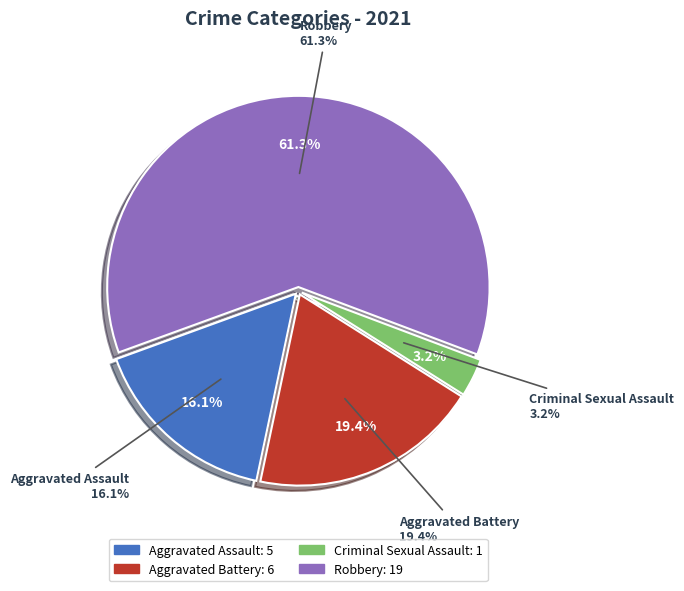

Is it true that Robbery is 68% of the pie?

False